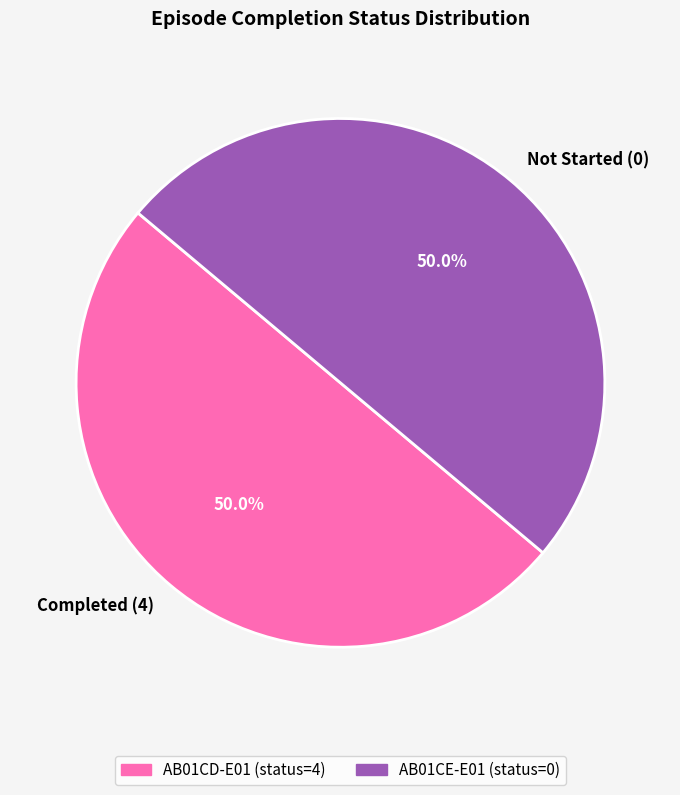

How many segments does this pie chart have?

2